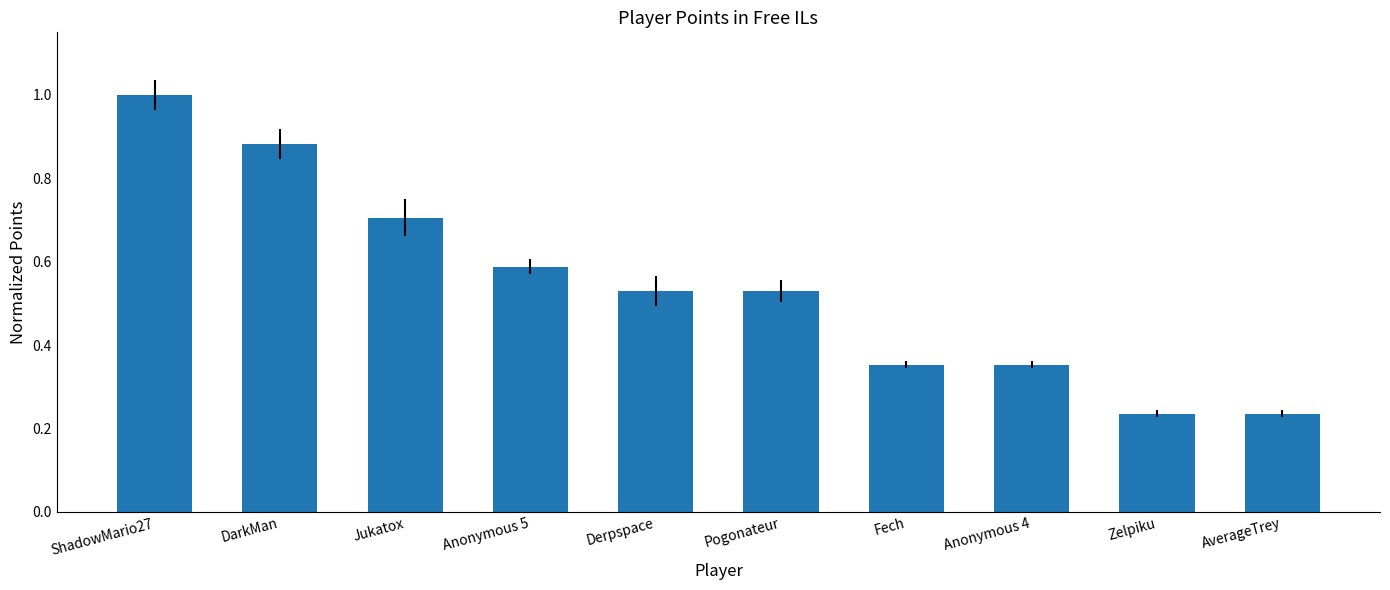

What is the difference between the maximum and minimum values?

0.8